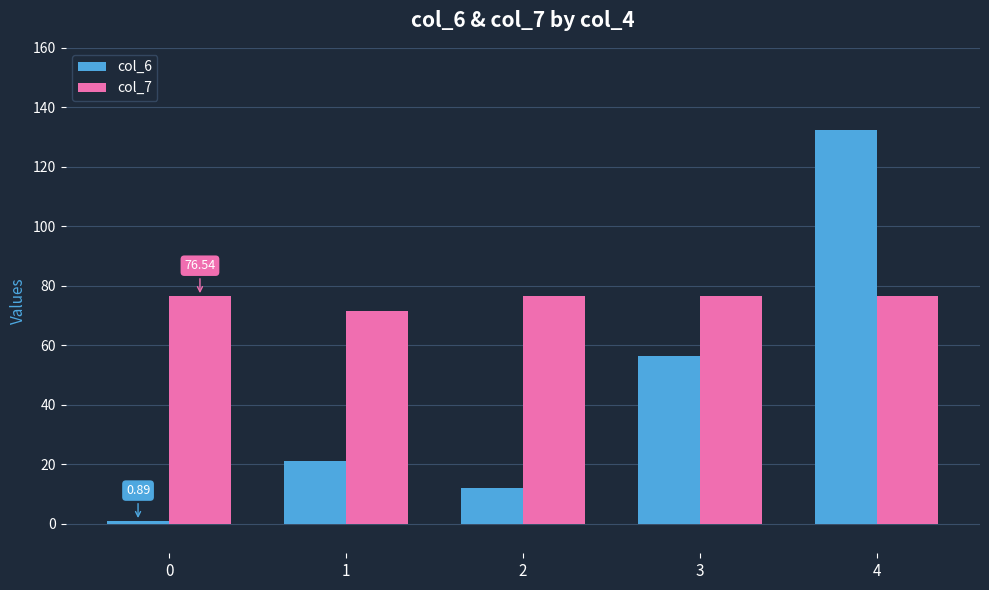

What is the difference between the maximum and second lowest values in the col_7 series?

0.2